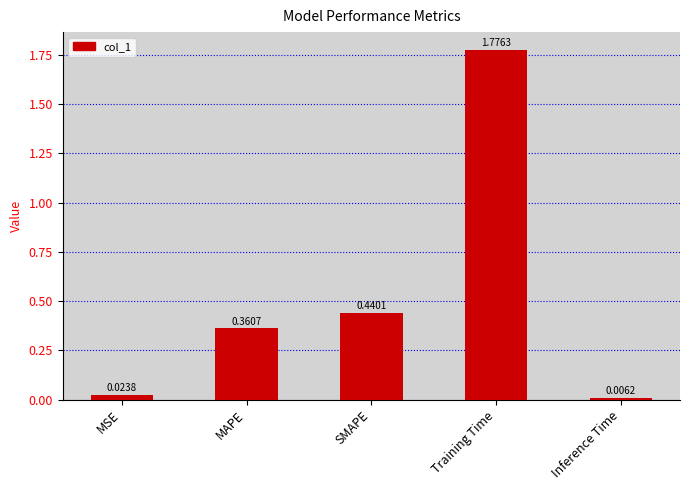

Which label corresponds to the smallest value in the chart?

Inference Time